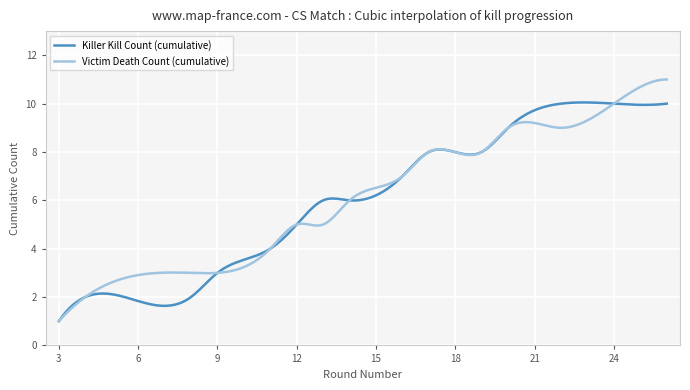

Does the chart display data point markers on the line(s)?

No